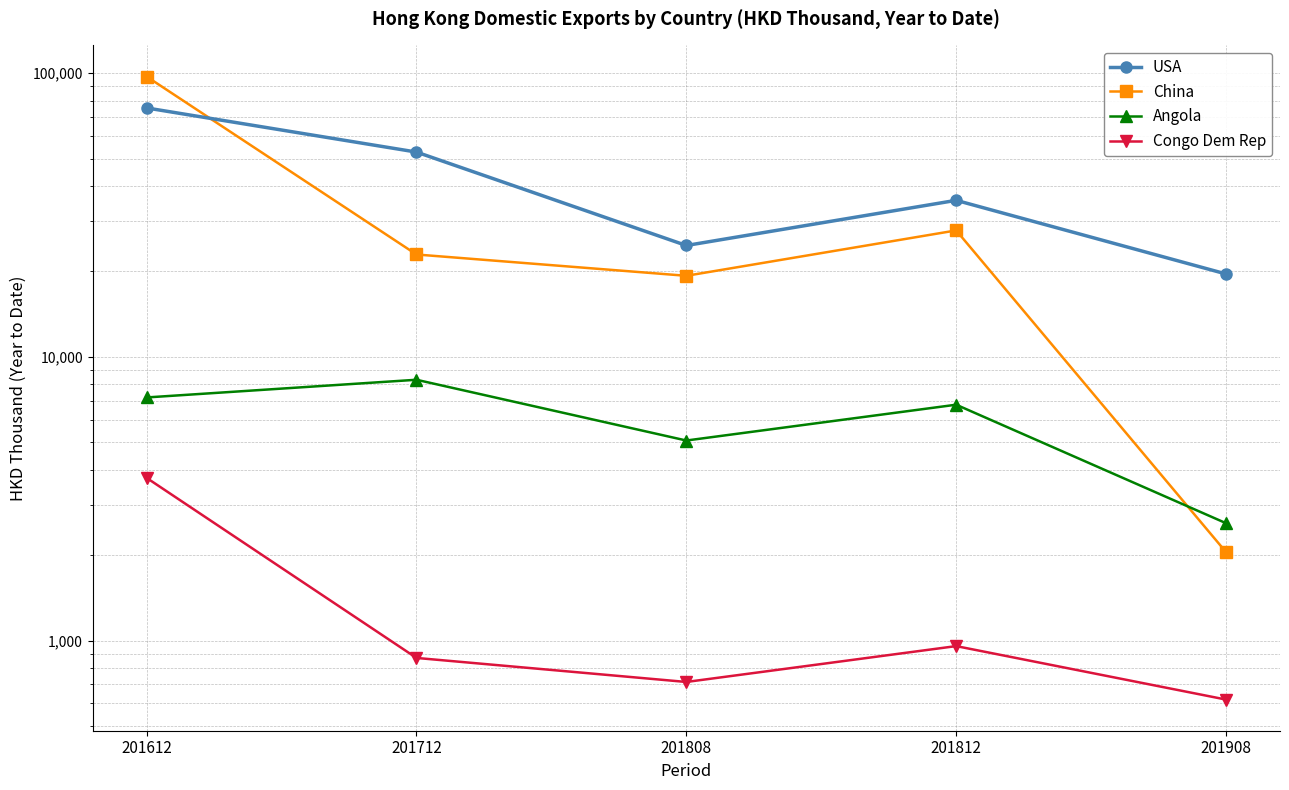

In Congo Dem Rep, how many points are higher than both neighbors (excluding endpoints)?

1